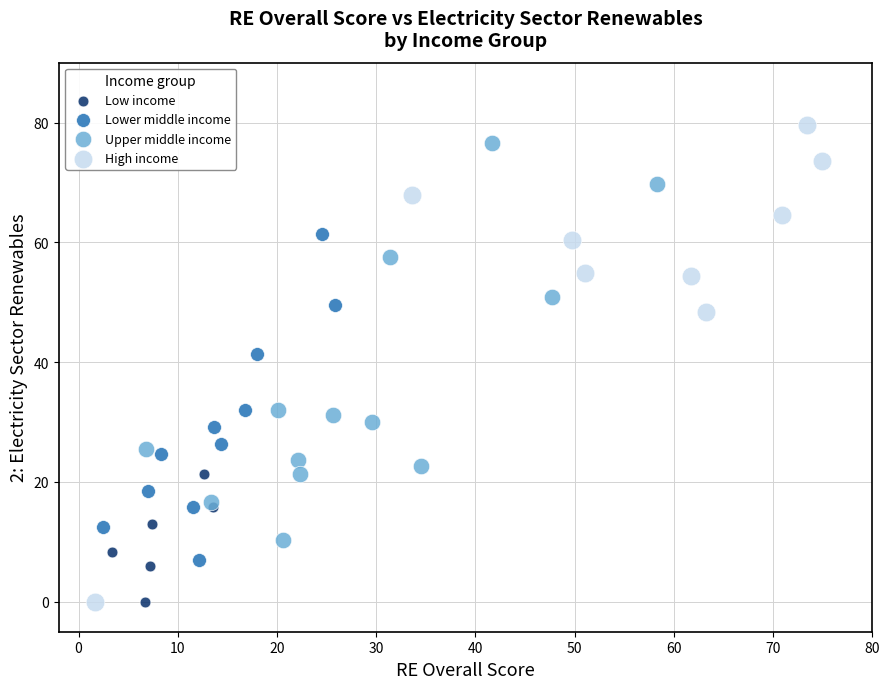

Which series has the widest spread of Y values?

High income